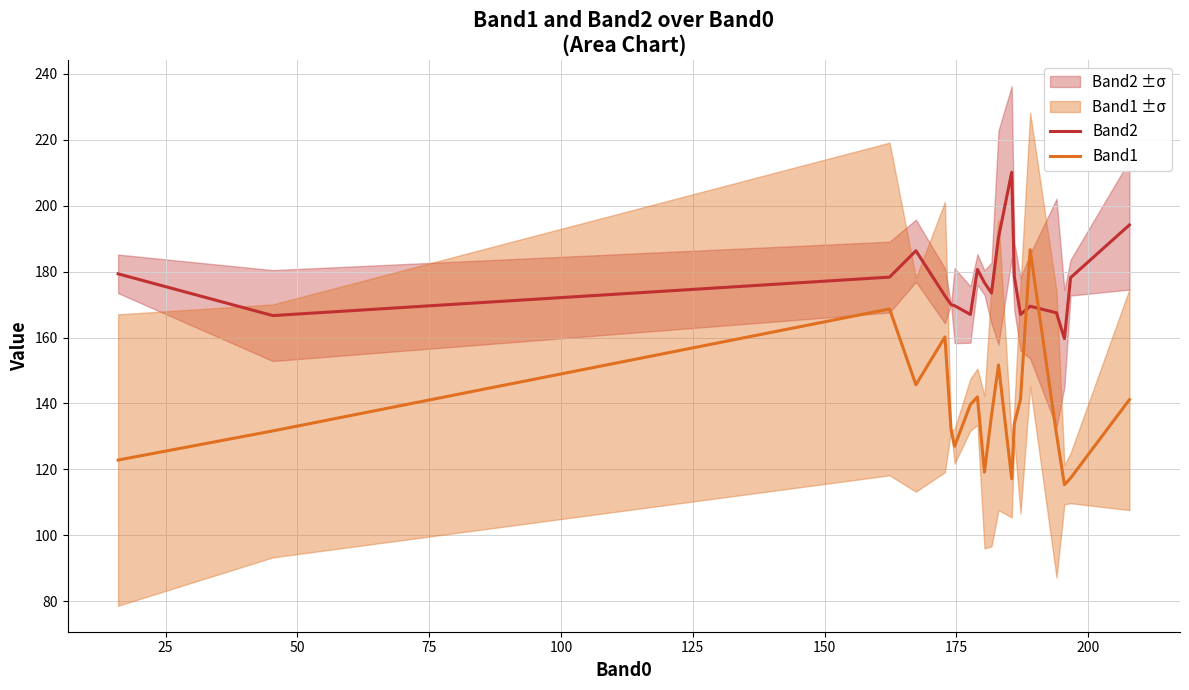

What is the difference between the maximum and minimum values in the Band2 series?

50.5